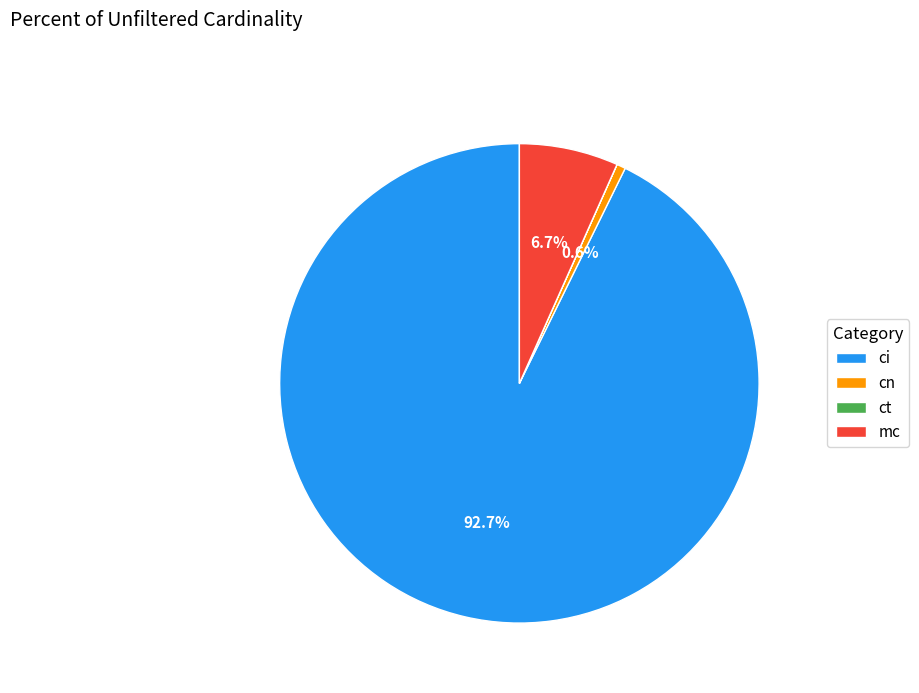

Combined, what portion of the pie is cn and mc?

7.3%